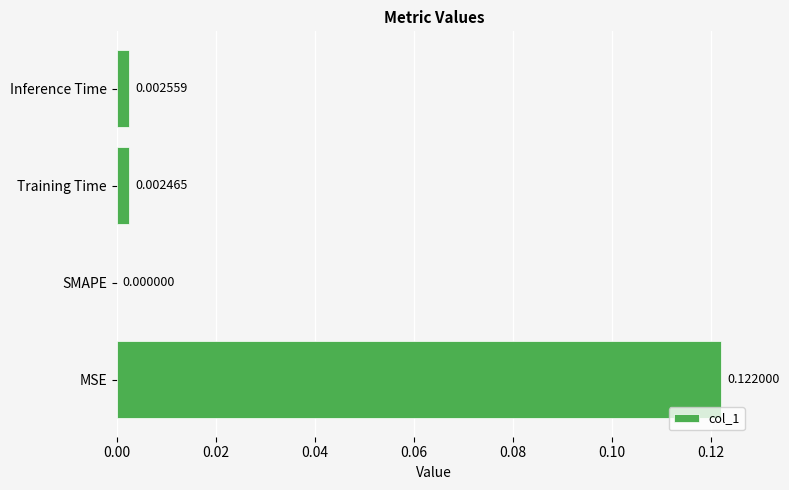

At which category does the chart reach its peak across all series?

MSE